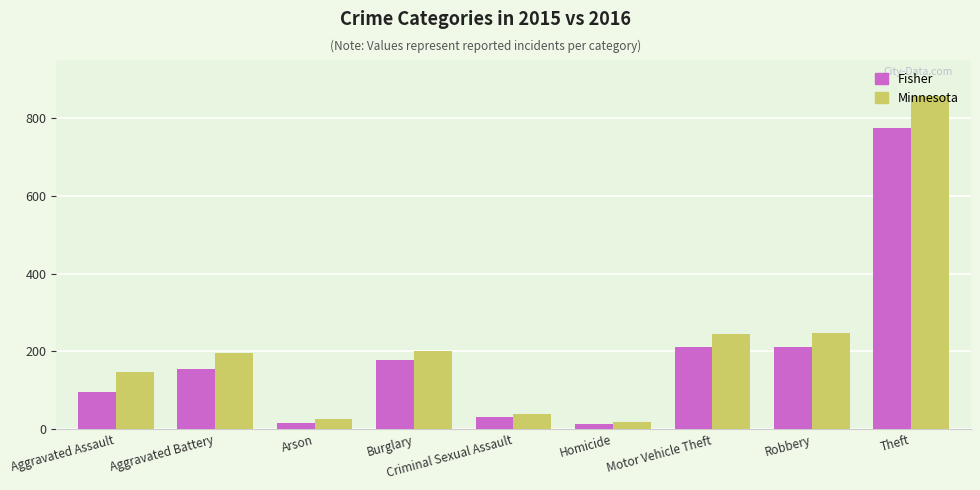

Are the bars horizontal?

No